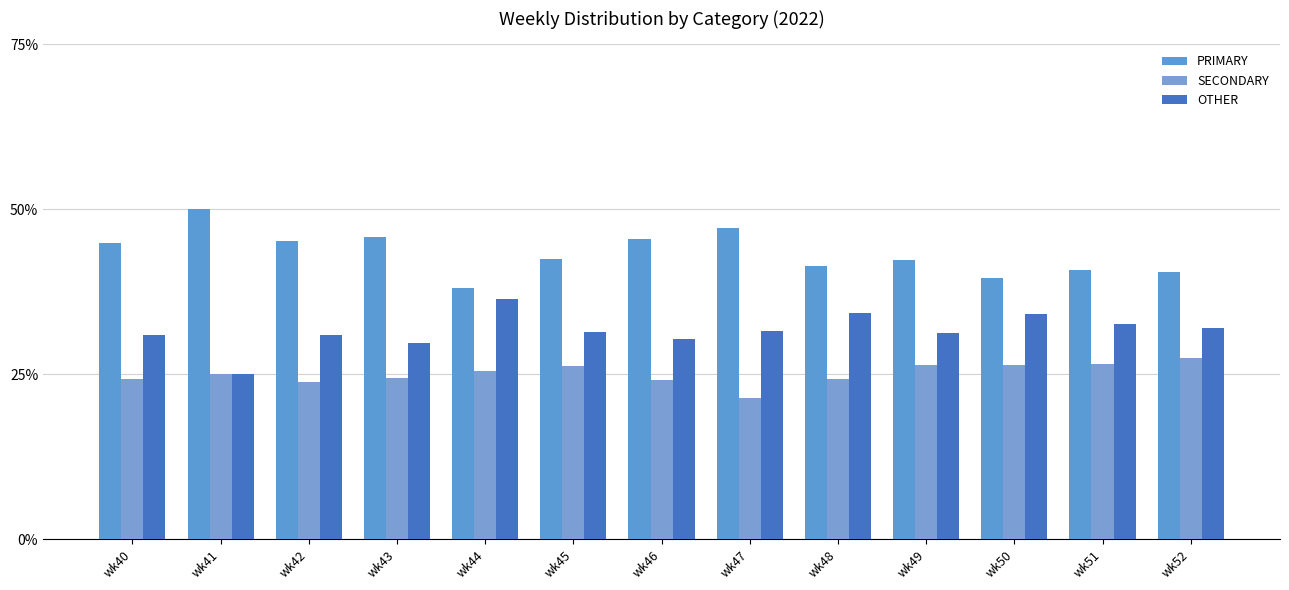

Is the value of OTHER at wk40 greater than the value of SECONDARY at wk46?

Yes